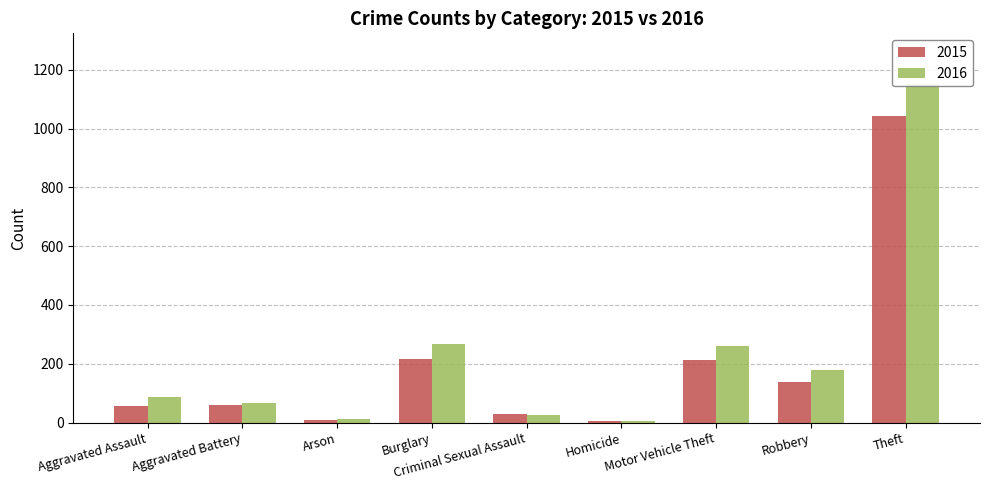

What is the label of the 4th bar from the right?

Homicide